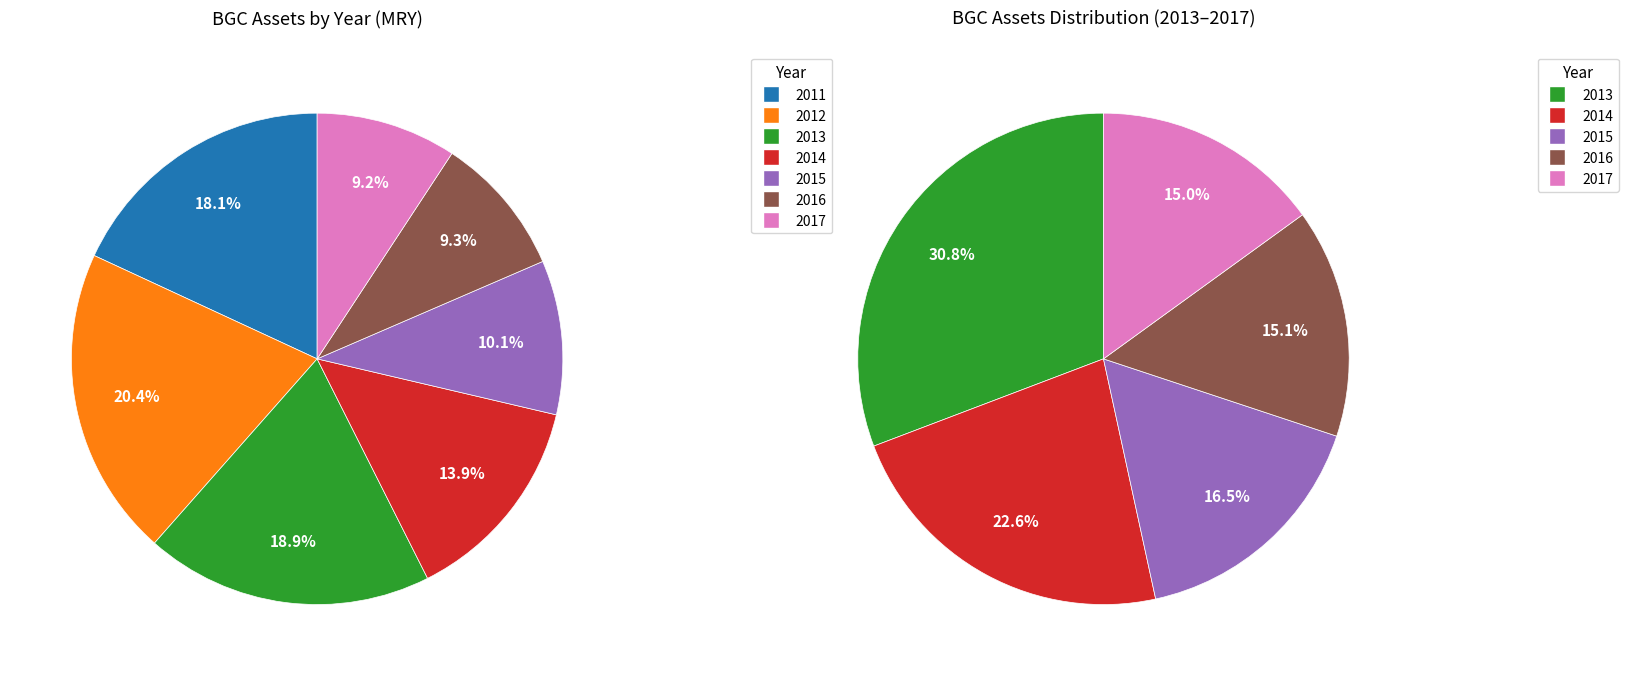

Is it true that 2015 is 24% of the pie?

False